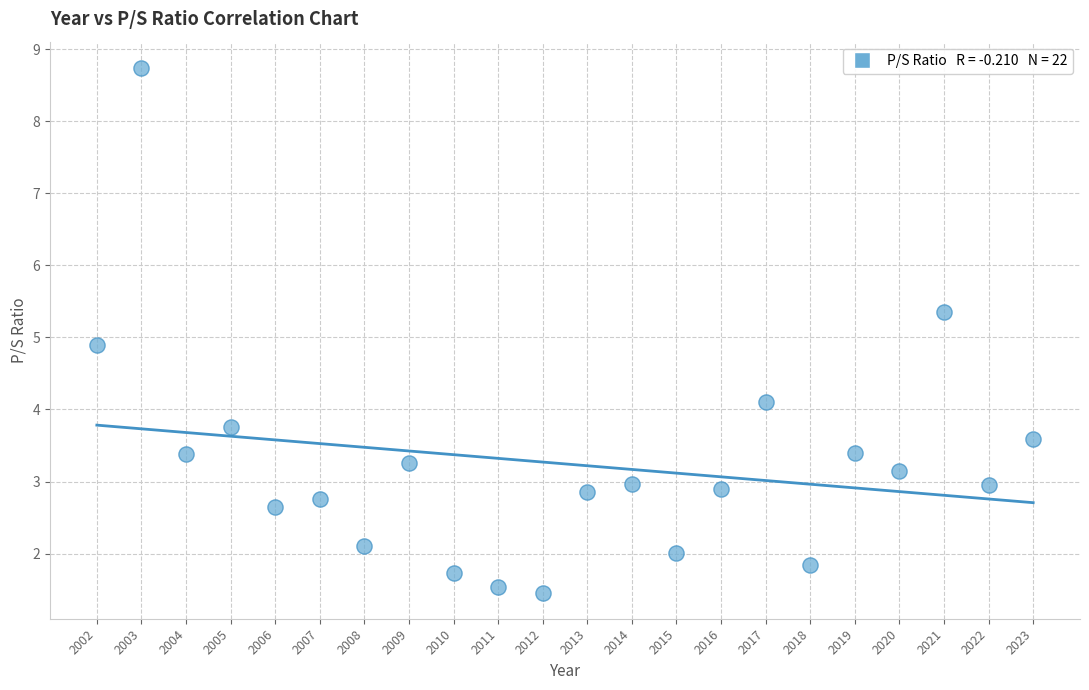

What Y value in the scatter plot is closest to 5?

4.9